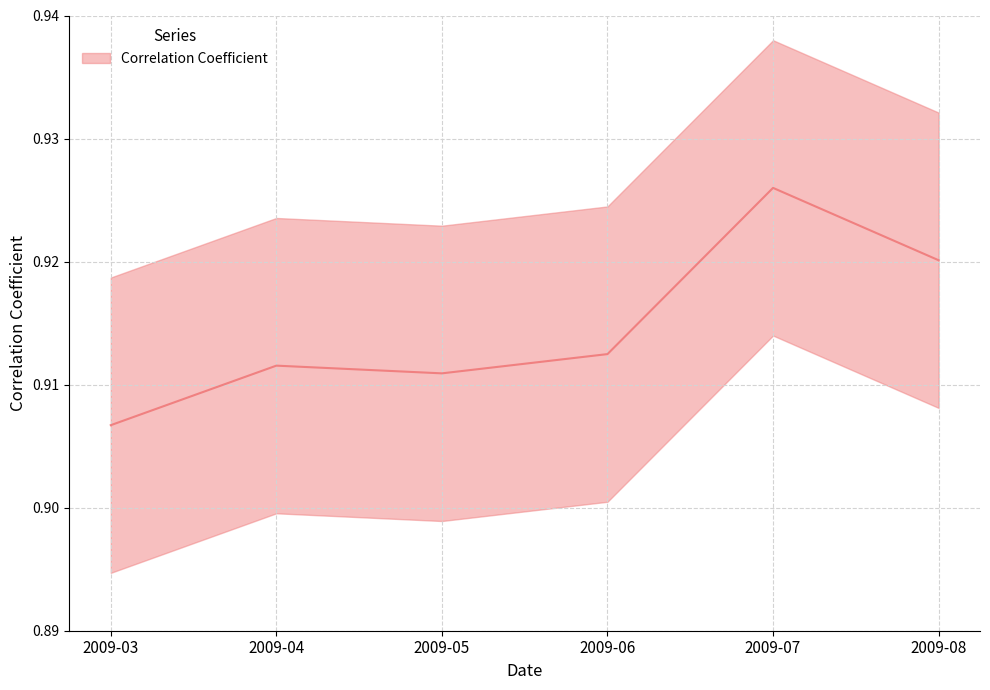

Is it true that the value at 2009-08 is 0.5?

False